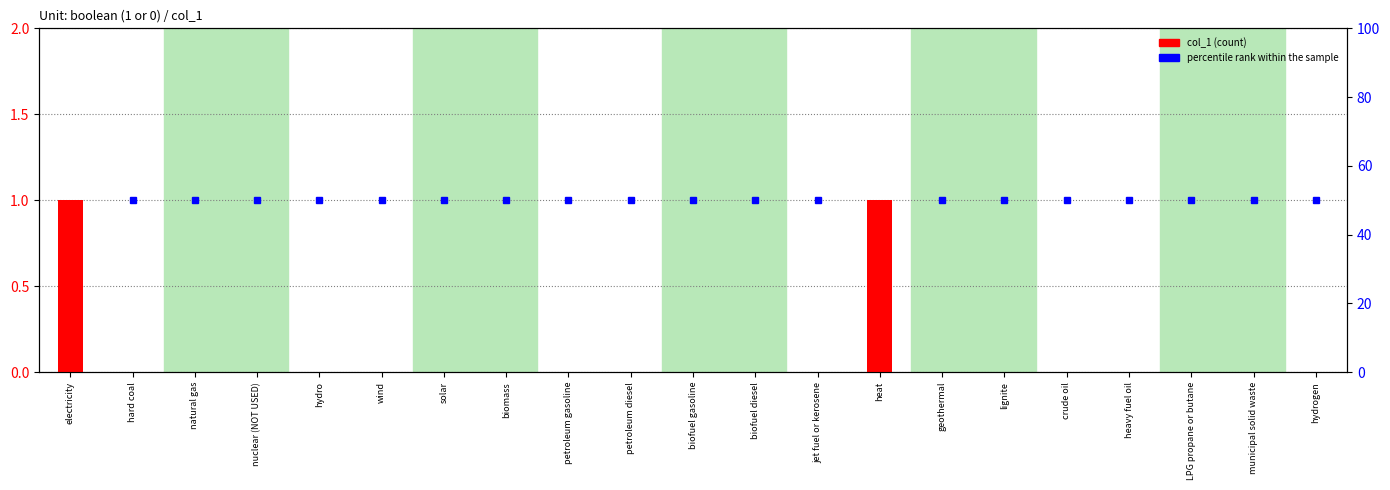

What are all the series names shown in the legend?

col_1, percentile rank within the sample